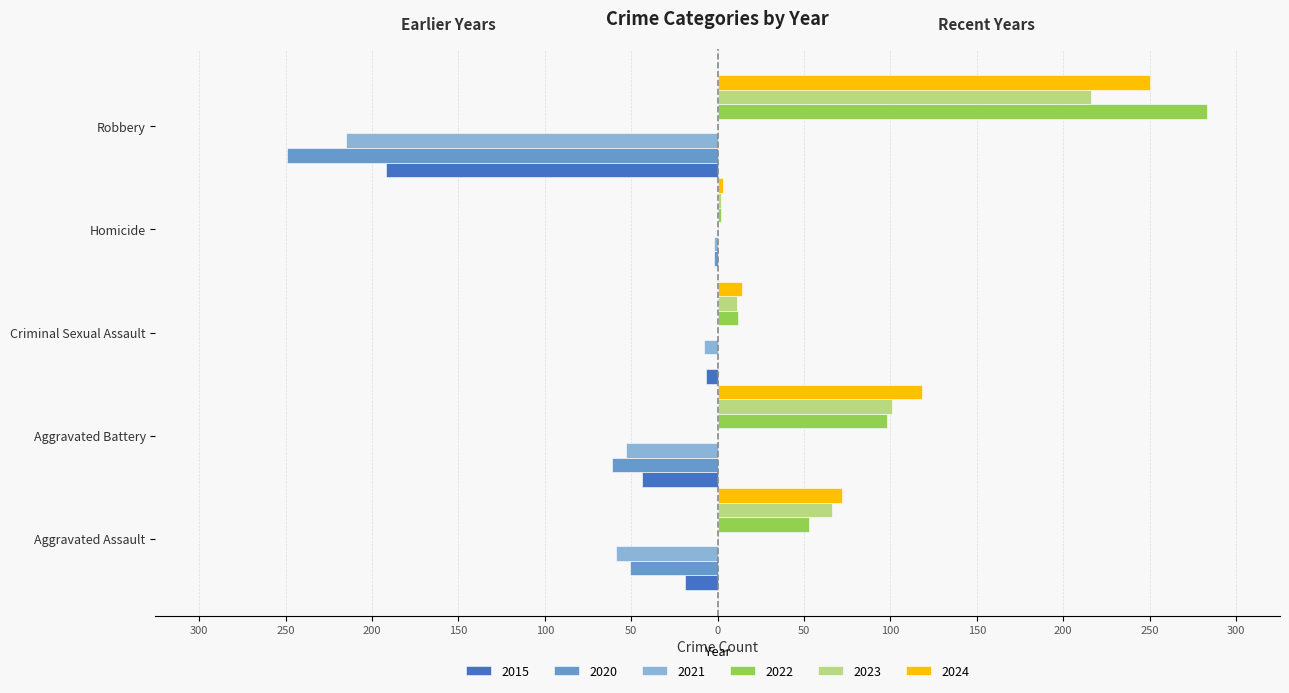

What is the maximum value shown in the chart?

283